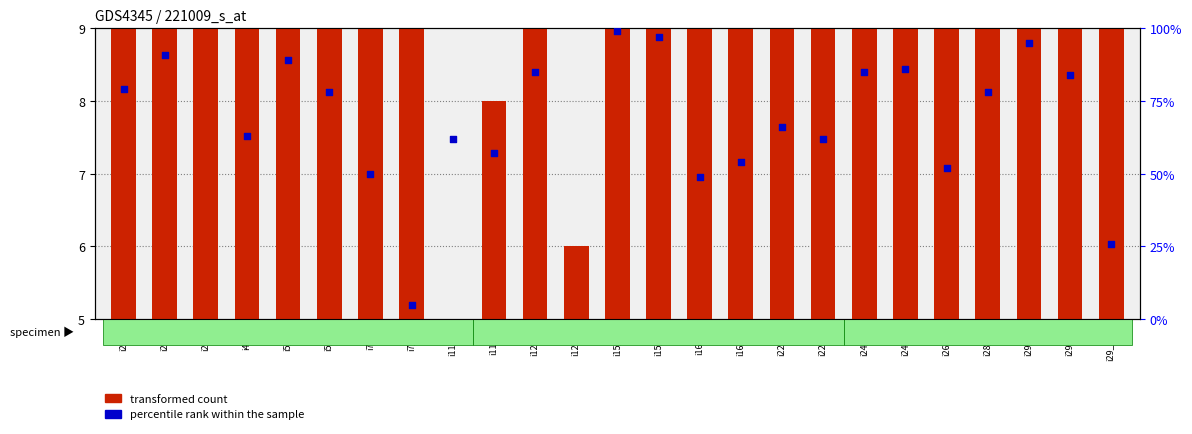

Which series contains the lowest Y value?

transformed count